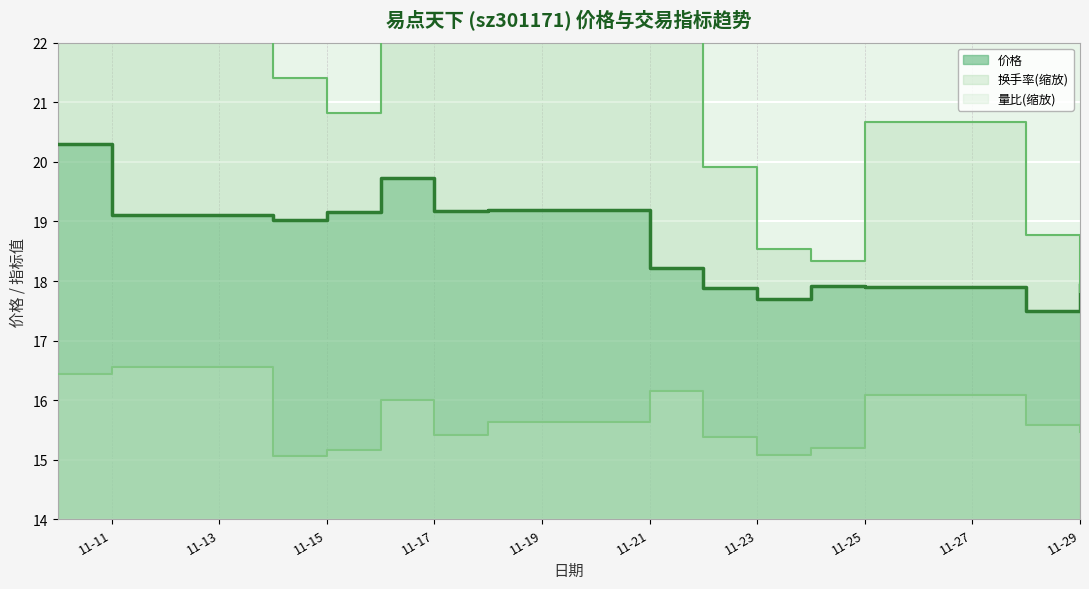

In 价格, how many points are lower than both neighbors (excluding endpoints)?

4